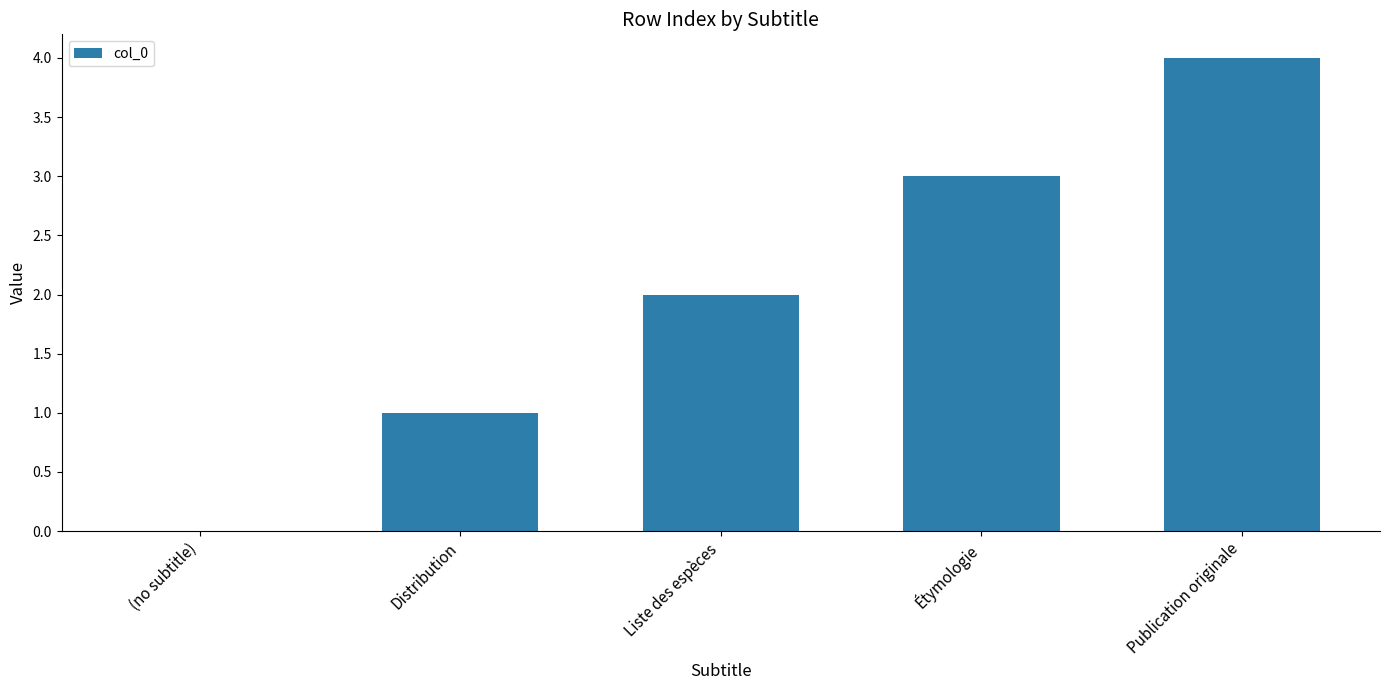

What is the approximate value at Publication originale?

4